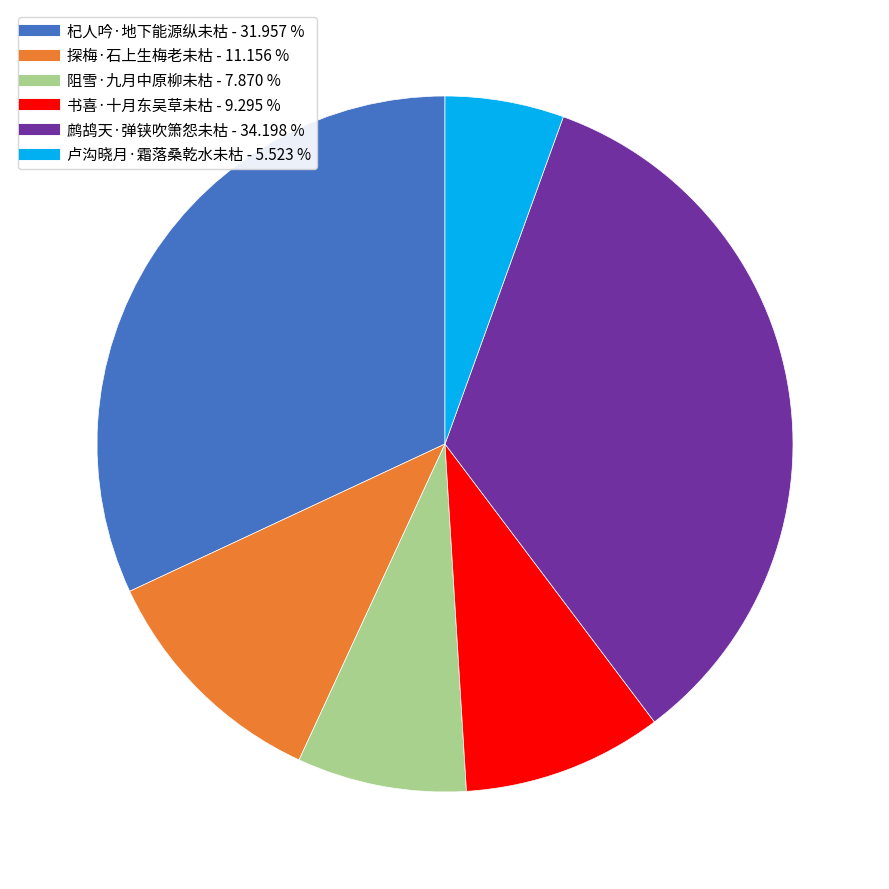

True or false: 卢沟晓月·霜落桑乾水未枯 accounts for 1% of the total.

False